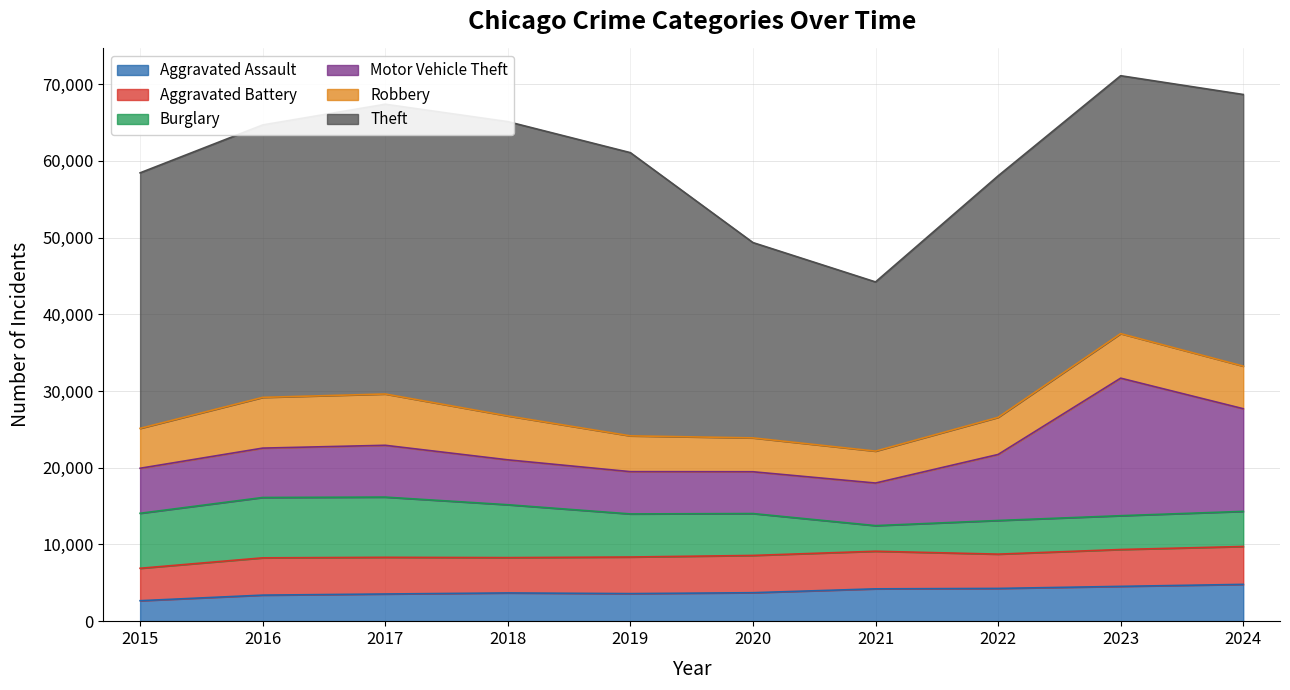

How many data points in Theft are above 35411?

4